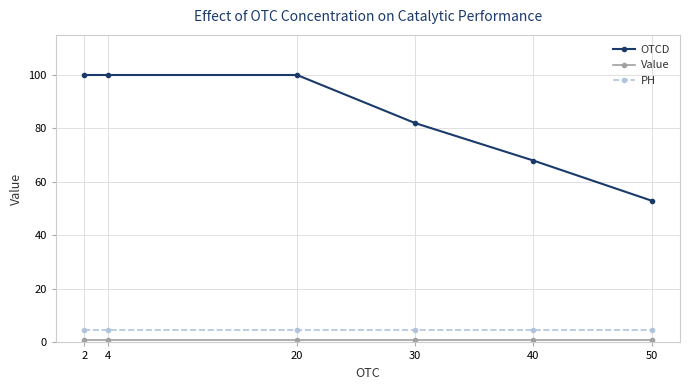

Does the chart have visible grid lines?

Yes